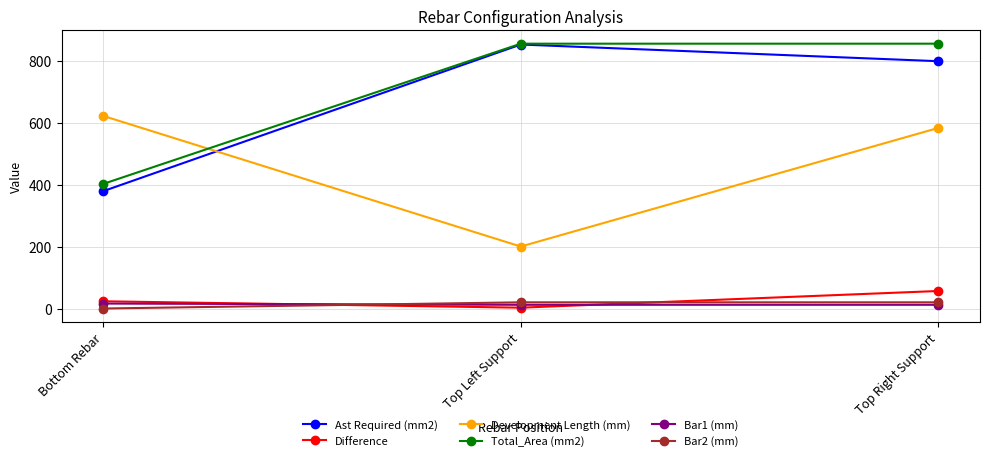

What position from the right is Top Right Support?

1